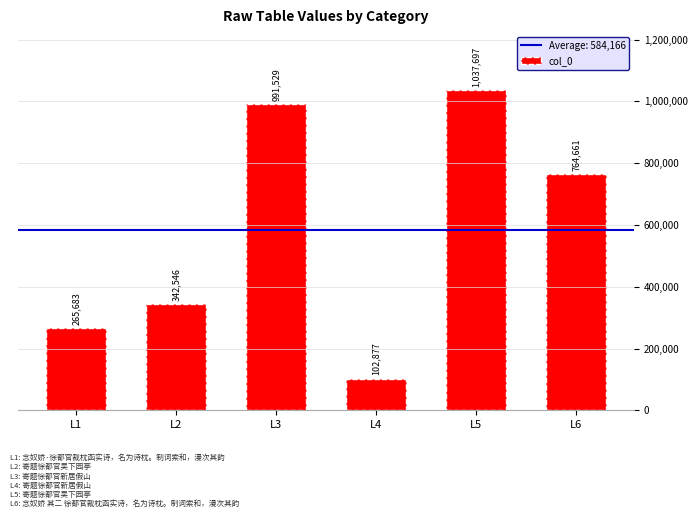

What is the sum of the values at L1 and L5?

1303380